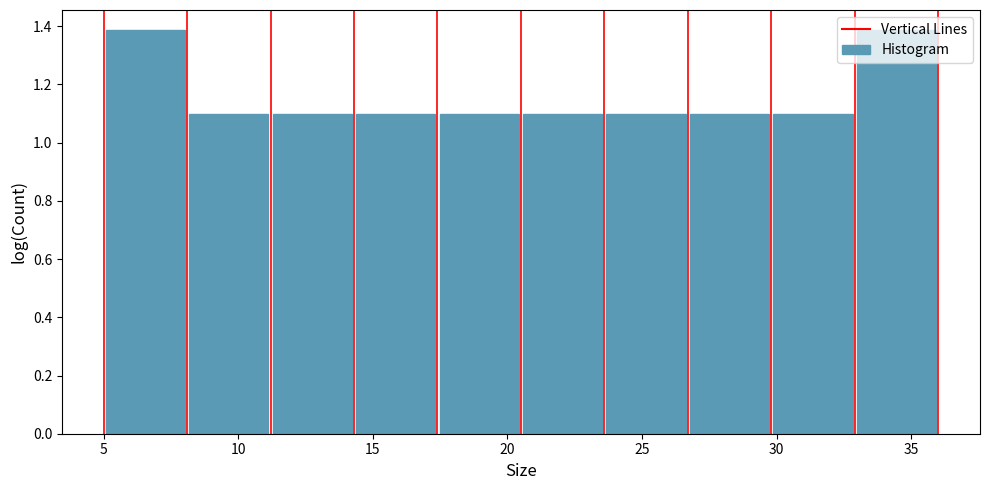

Reading left to right, transcribe this chart: for each bar, give the range it covers on the x-axis and its height. Neither the bar edges nor the heights are printed on the chart, so give them approximately, as read against the axes.

5.0 to 8.1: 1.38
8.1 to 11.2: 1.10
11.2 to 14.3: 1.10
14.3 to 17.4: 1.10
17.4 to 20.5: 1.10
20.5 to 23.6: 1.10
23.6 to 26.7: 1.10
26.7 to 29.8: 1.10
29.8 to 32.9: 1.10
32.9 to 36.0: 1.38